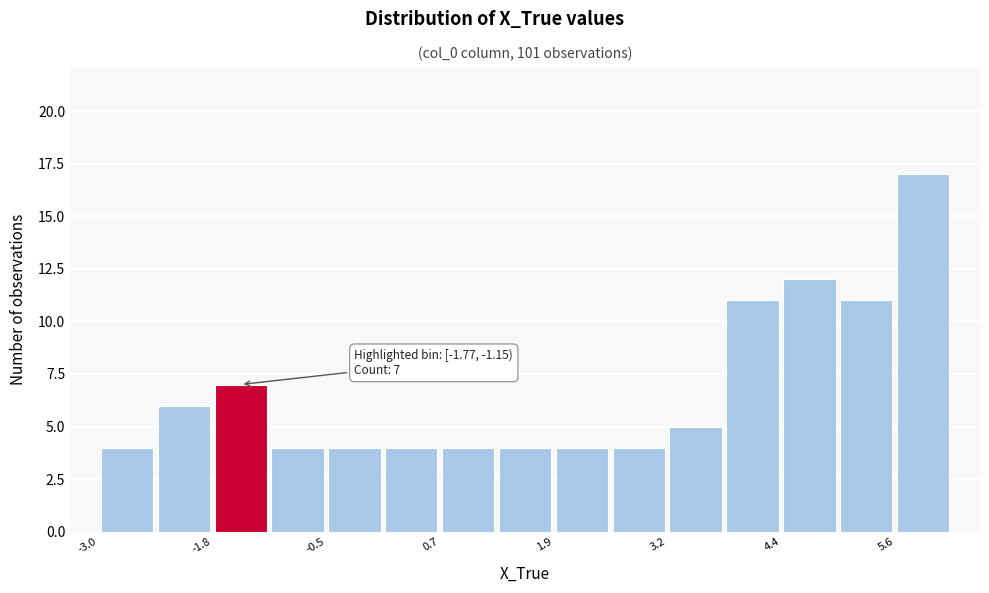

Around what value on the x-axis is the tallest bar? Give the approximate position of its centre, as read against the axis.

6.0